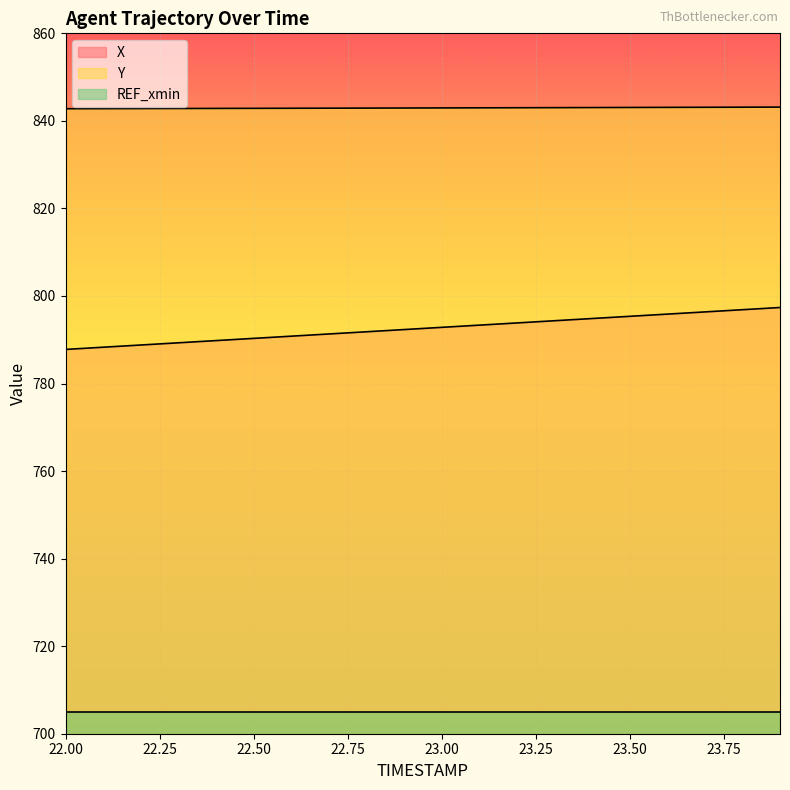

What is the sum of all X values?

15851.6